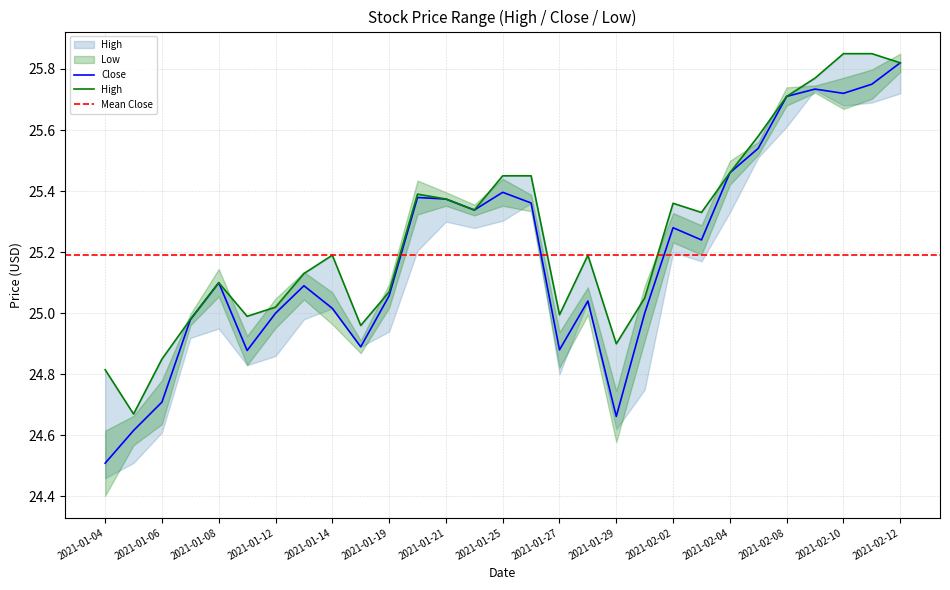

Which category has the lowest value in the Close series?

2021-01-04